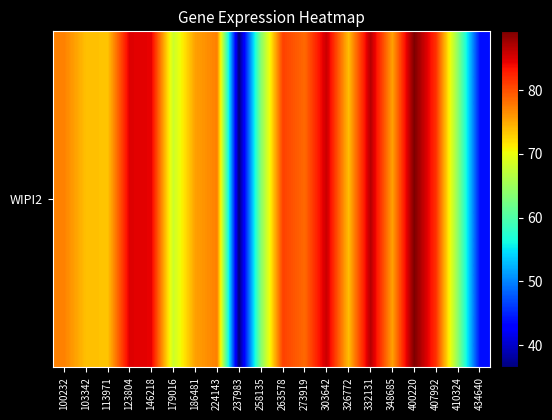

Which category has the lowest value across all series?

237983